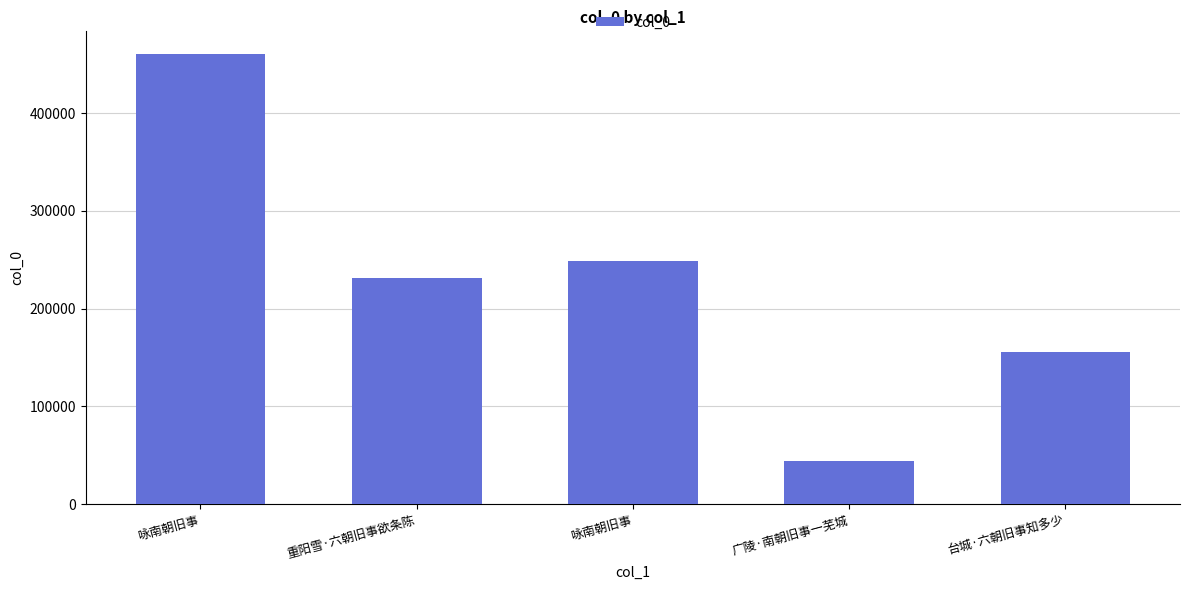

What is the value of the 2nd bar from the left?

230840